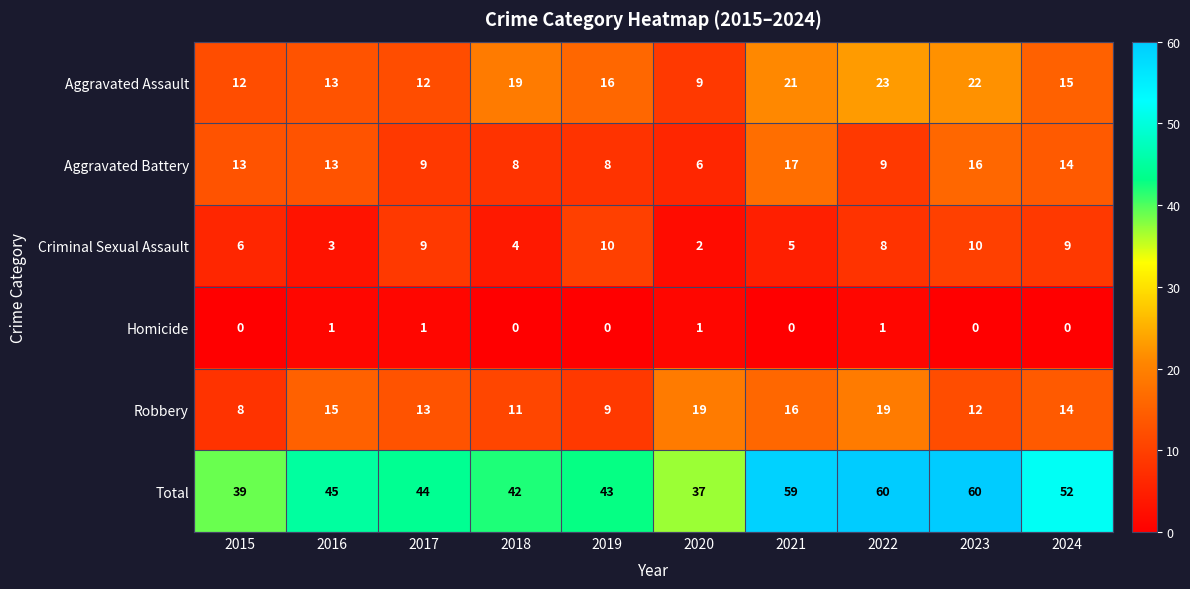

How many Homicide values are between 0 and 1?

10